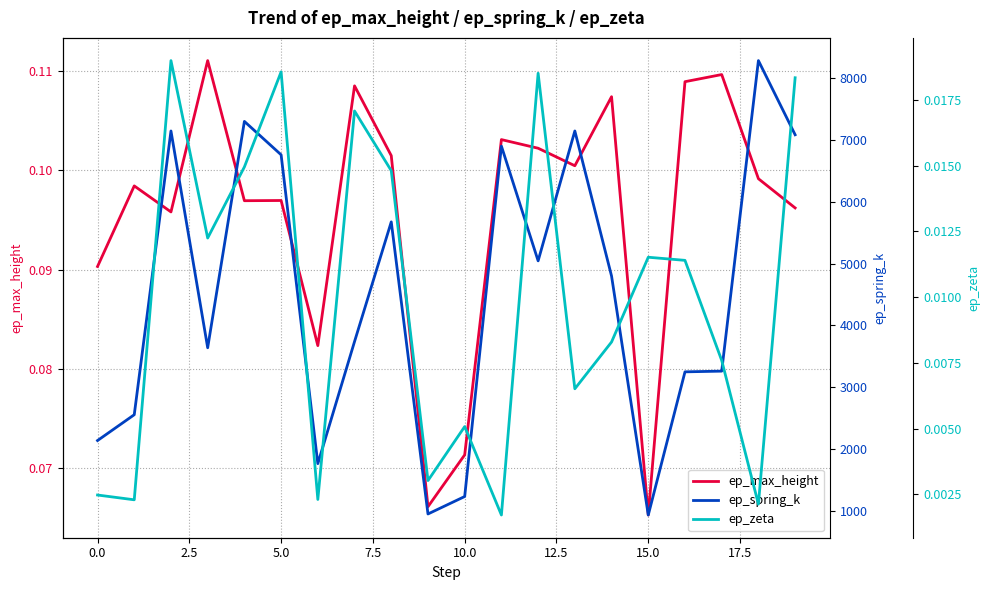

What is the value of the ep_spring_k point at the 12th from the left?

6895.9